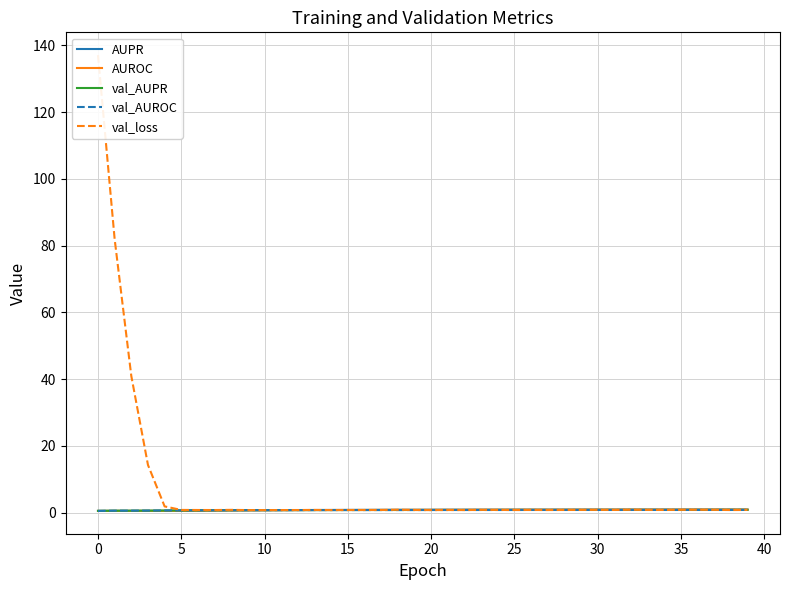

Between 30 and 25, which is larger?

30